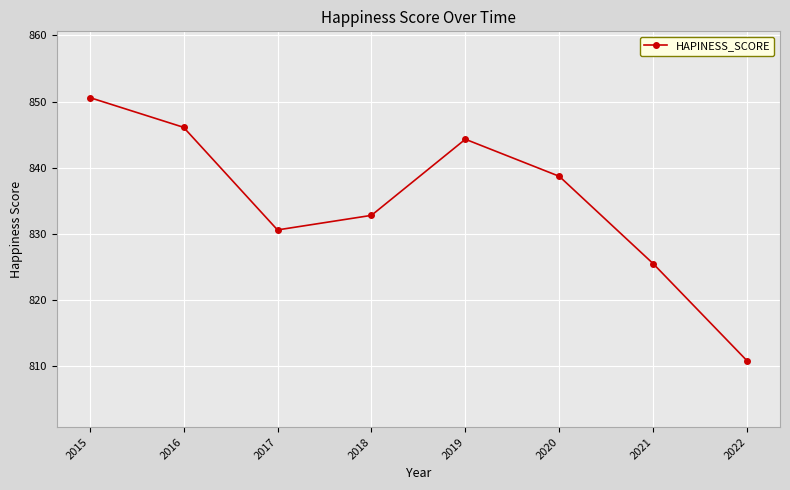

Where is the first local maximum?

2019